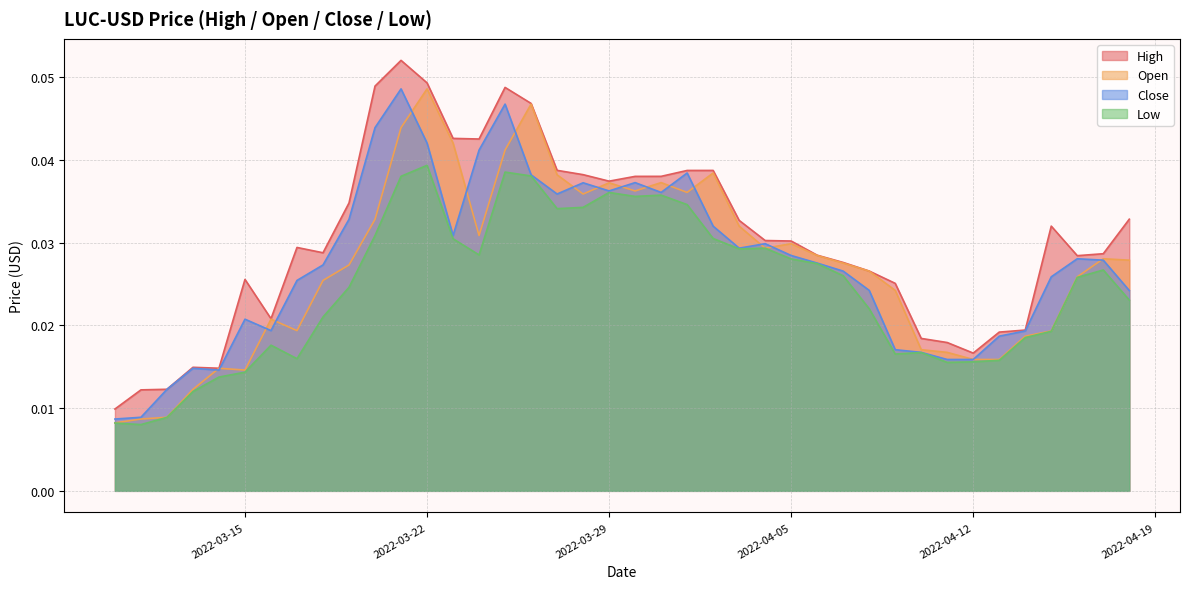

True or false: Open and Close cross at least once.

True